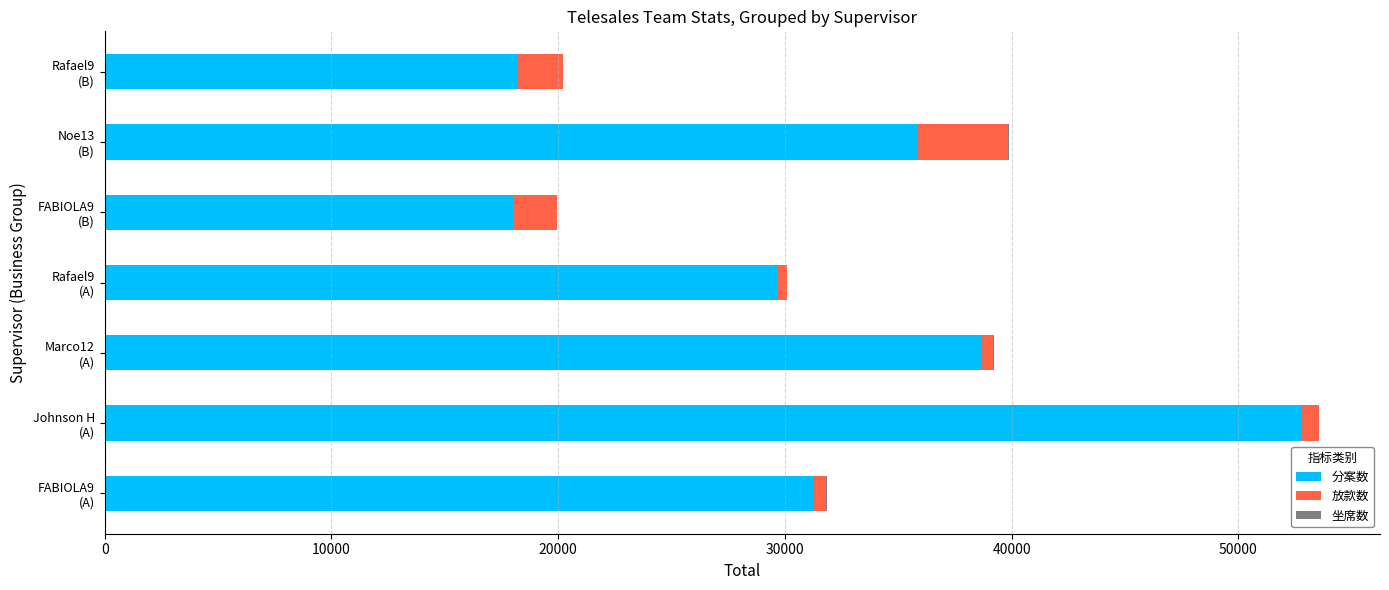

What is the sum of all 分案数 values?

224461